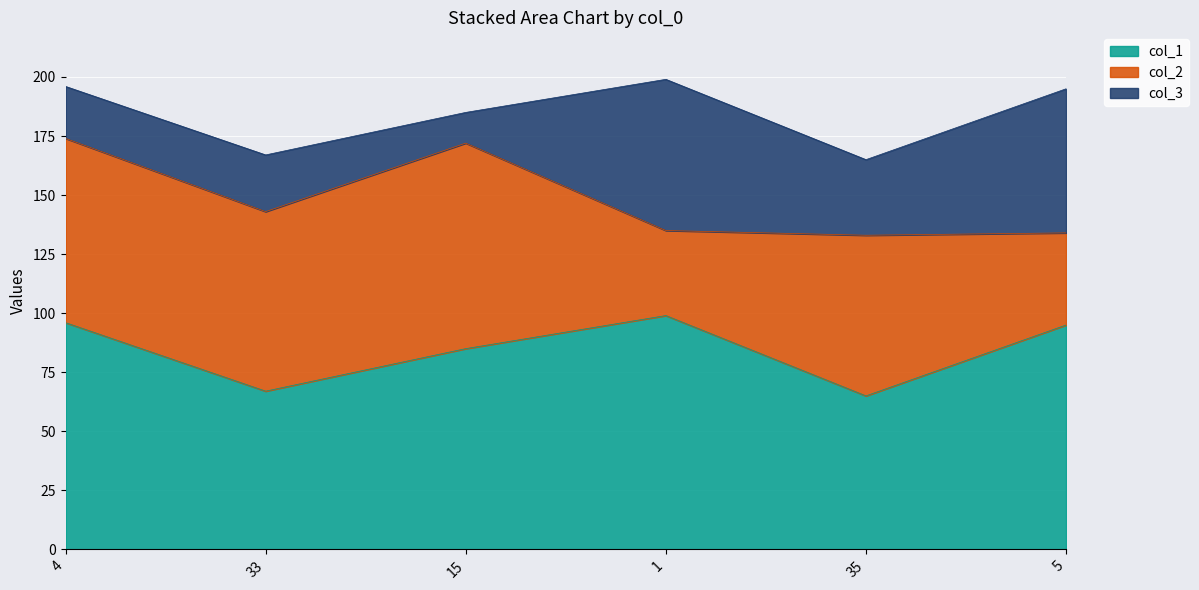

How many lines are shown in the chart?

3